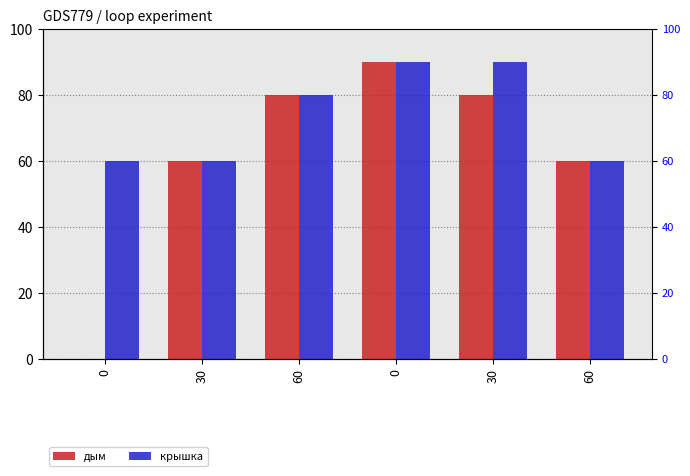

True or false: дым has a value of 35 at 30.

False